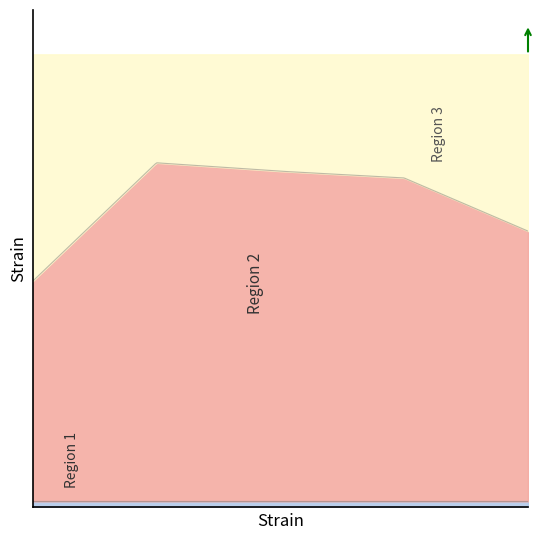

Does the chart have visible grid lines?

No